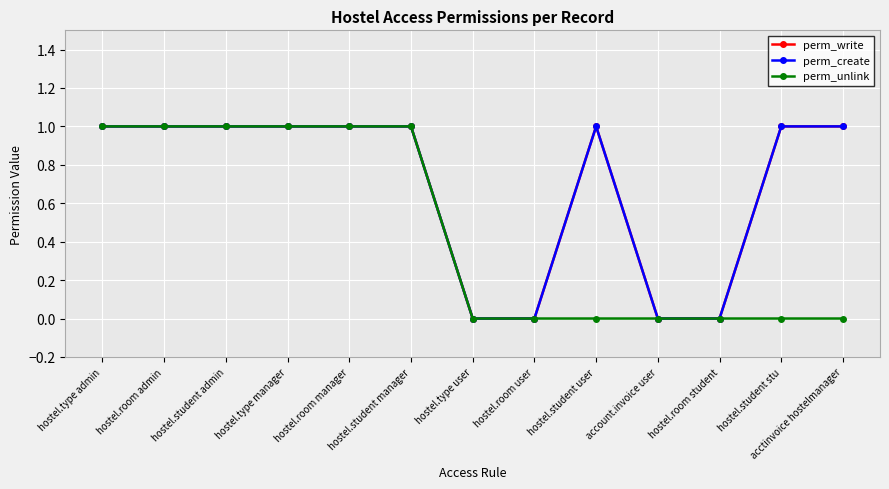

Is it true that perm_create equals 2 at hostel.room manager?

False